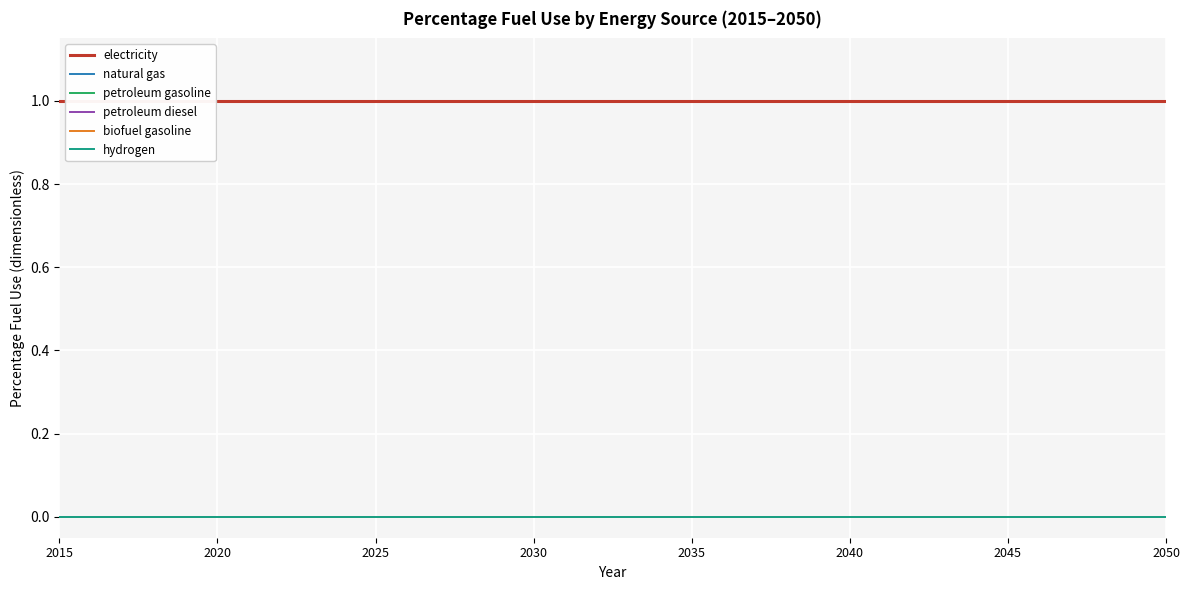

Which series has the widest spread of values?

electricity